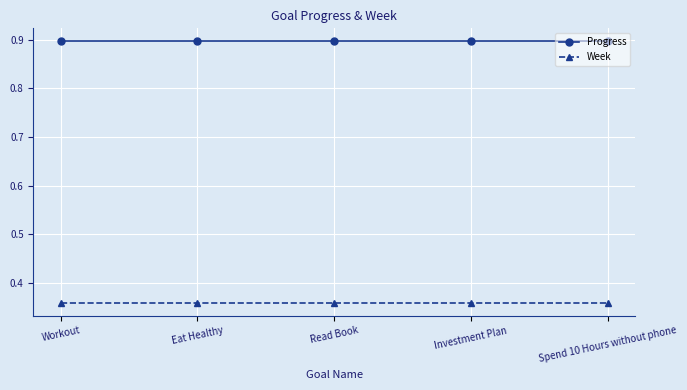

List the series in order of their peak value, lowest first.

Week, Progress